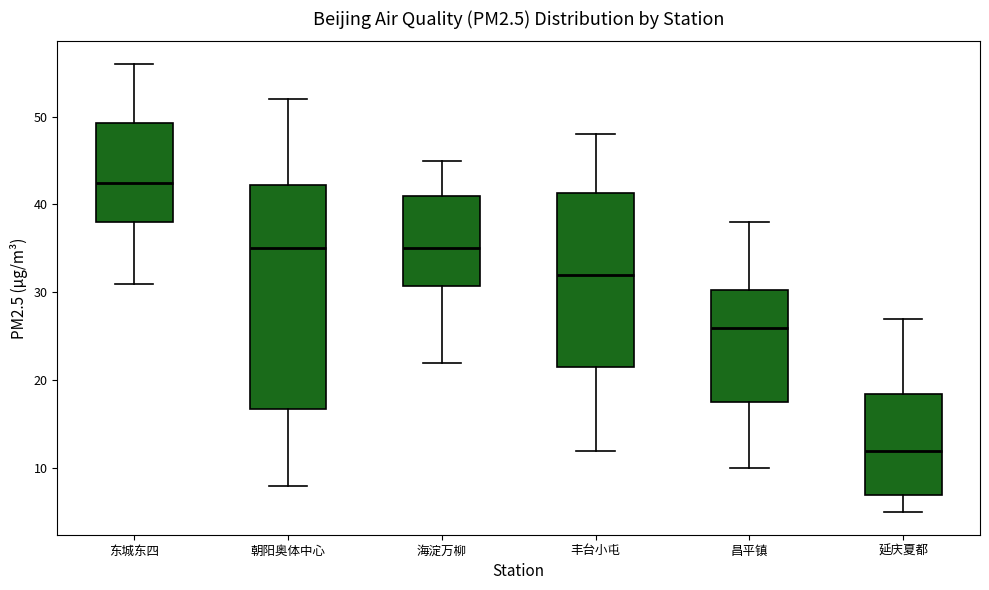

Reading left to right, transcribe this box plot: for each box, give where its median line is, the range the box spans, and where its two whiskers end, as read against the y-axis. The values are not printed on the chart, so give them approximately, as read against the axis.

东城东四: median 43, box 38 to 49, whiskers 31 to 56
朝阳奥体中心: median 35, box 17 to 42, whiskers 8 to 52
海淀万柳: median 35, box 31 to 41, whiskers 22 to 45
丰台小屯: median 32, box 22 to 41, whiskers 12 to 48
昌平镇: median 26, box 18 to 30, whiskers 10 to 38
延庆夏都: median 12, box 7 to 19, whiskers 5 to 27